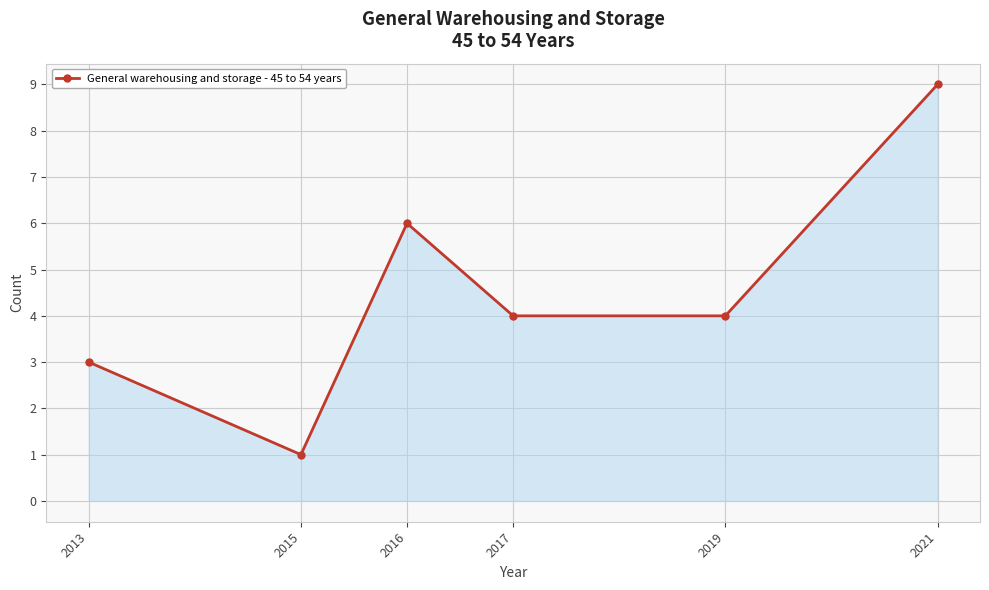

Where is the first local minimum?

2015